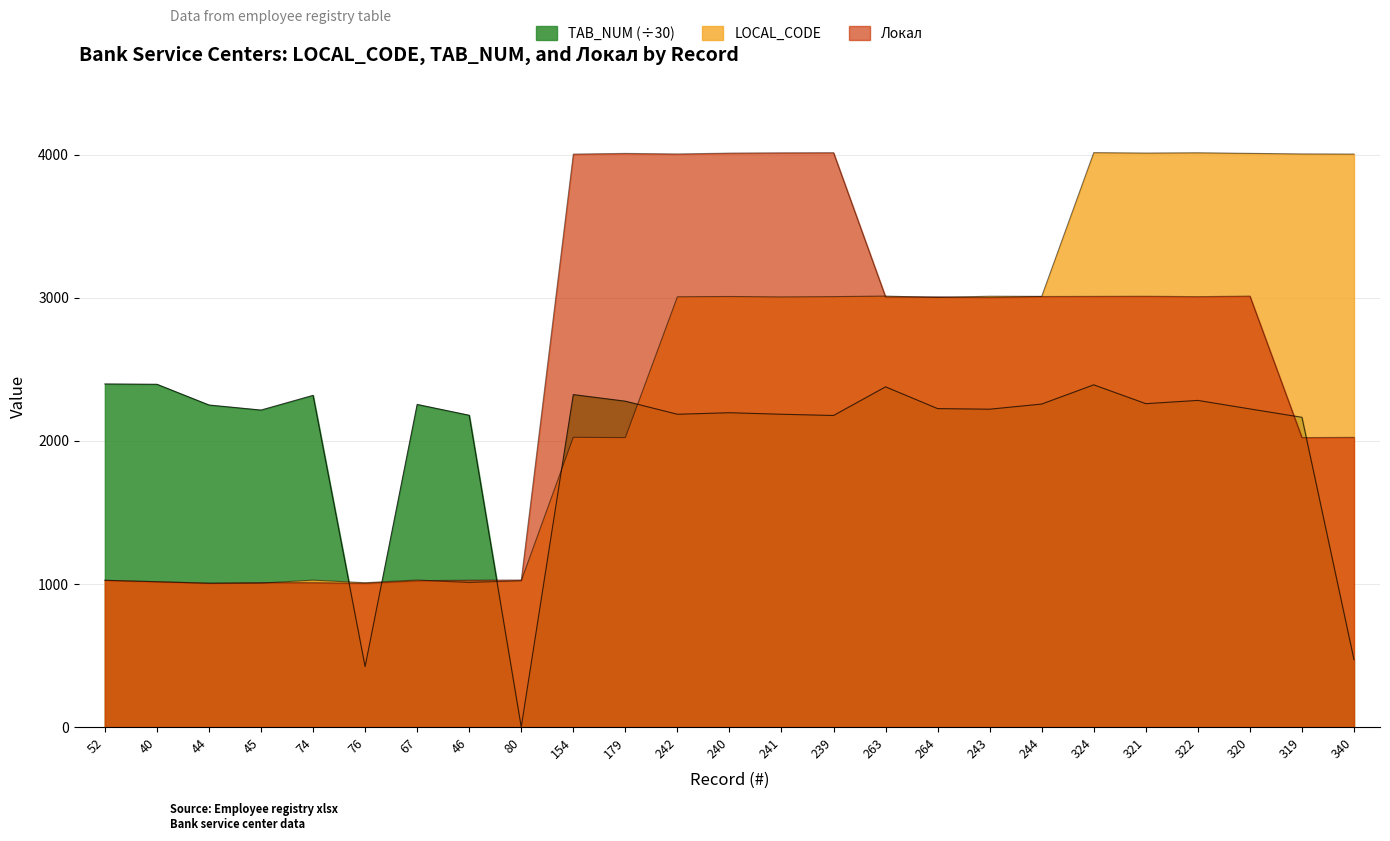

Which label corresponds to the smallest value in the chart?

80